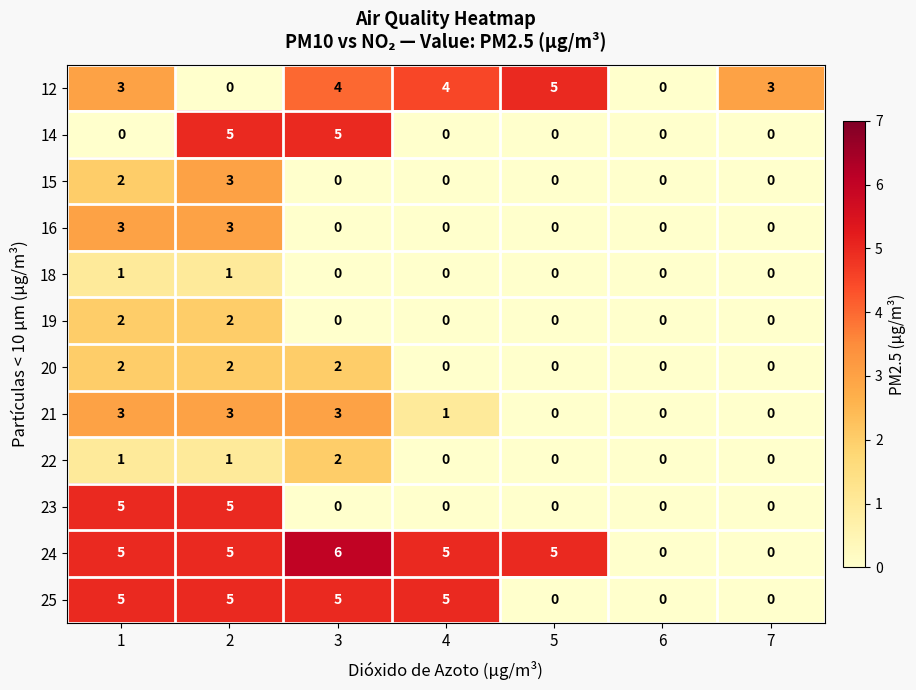

Which series has the largest total across all categories?

24